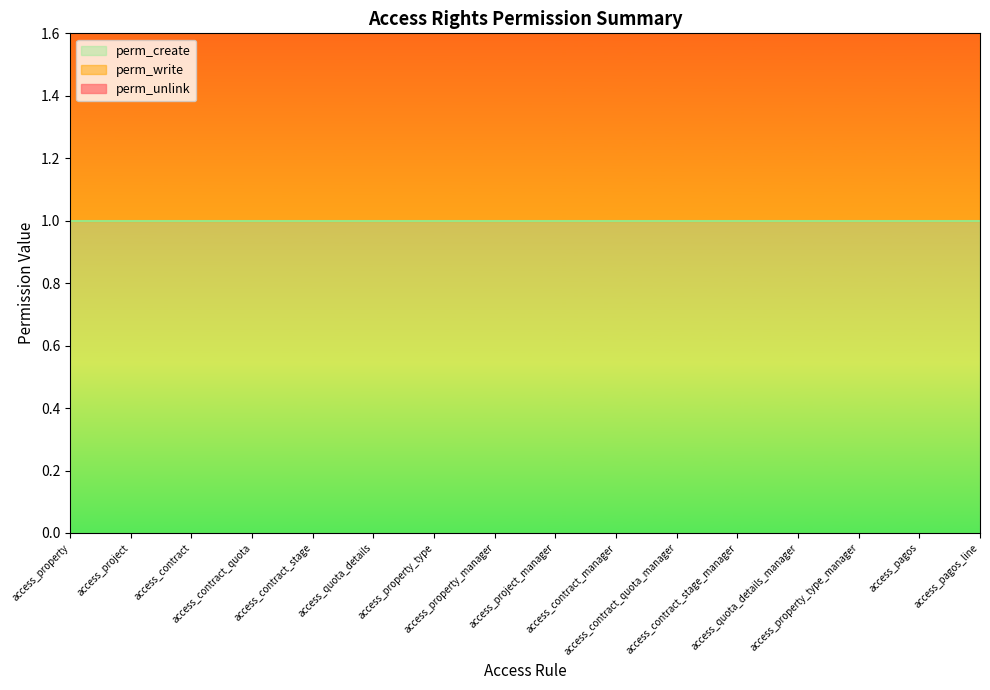

Reading right to left, what are all the values shown in this chart?

perm_unlink: access_pagos_line=1	access_pagos=1	access_property_type_manager=1	access_quota_details_manager=1	access_contract_stage_manager=1	access_contract_quota_manager=1	access_contract_manager=1	access_project_manager=1	access_property_manager=1	access_property_type=0	access_quota_details=0	access_contract_stage=0	access_contract_quota=1	access_contract=0	access_project=0	access_property=0
perm_write: access_pagos_line=1	access_pagos=1	access_property_type_manager=1	access_quota_details_manager=1	access_contract_stage_manager=1	access_contract_quota_manager=1	access_contract_manager=1	access_project_manager=1	access_property_manager=1	access_property_type=1	access_quota_details=1	access_contract_stage=1	access_contract_quota=1	access_contract=1	access_project=1	access_property=1
perm_create: access_pagos_line=1	access_pagos=1	access_property_type_manager=1	access_quota_details_manager=1	access_contract_stage_manager=1	access_contract_quota_manager=1	access_contract_manager=1	access_project_manager=1	access_property_manager=1	access_property_type=1	access_quota_details=1	access_contract_stage=1	access_contract_quota=1	access_contract=1	access_project=1	access_property=1